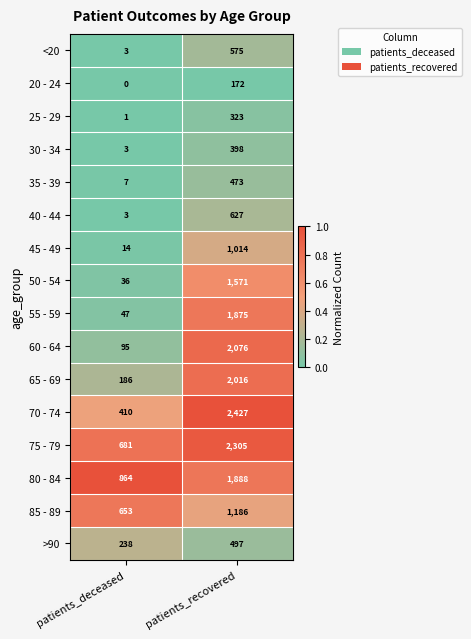

At patients_recovered, list the series in order from smallest to largest.

20 - 24, 25 - 29, 30 - 34, 35 - 39, >90, <20, 40 - 44, 45 - 49, 85 - 89, 50 - 54, 55 - 59, 80 - 84, 65 - 69, 60 - 64, 75 - 79, 70 - 74